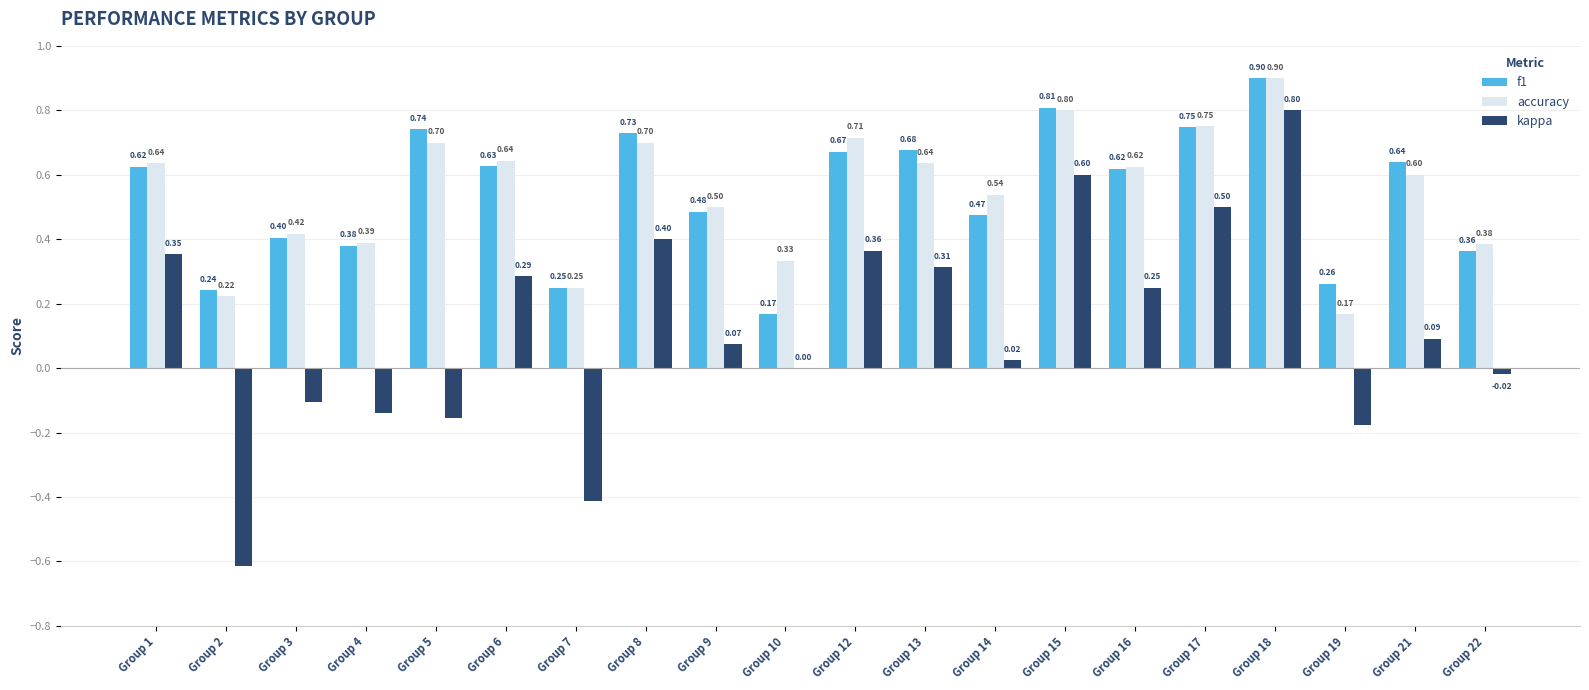

Count the number of data series in this chart.

3